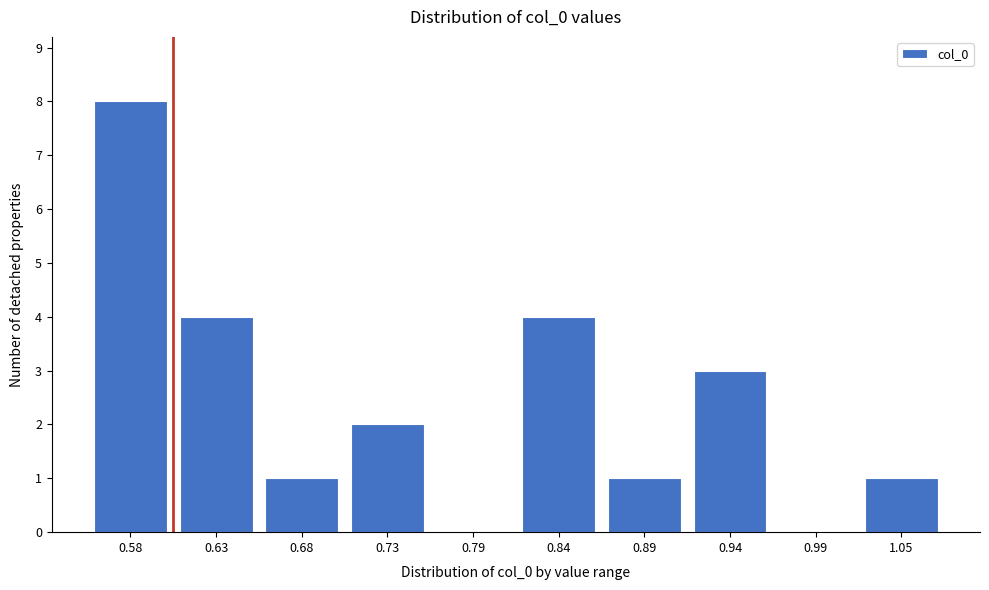

Reading right to left, list all the values displayed in this chart.

1.05=1	0.99=0	0.94=3	0.89=1	0.84=4	0.79=0	0.73=2	0.68=1	0.63=4	0.58=8